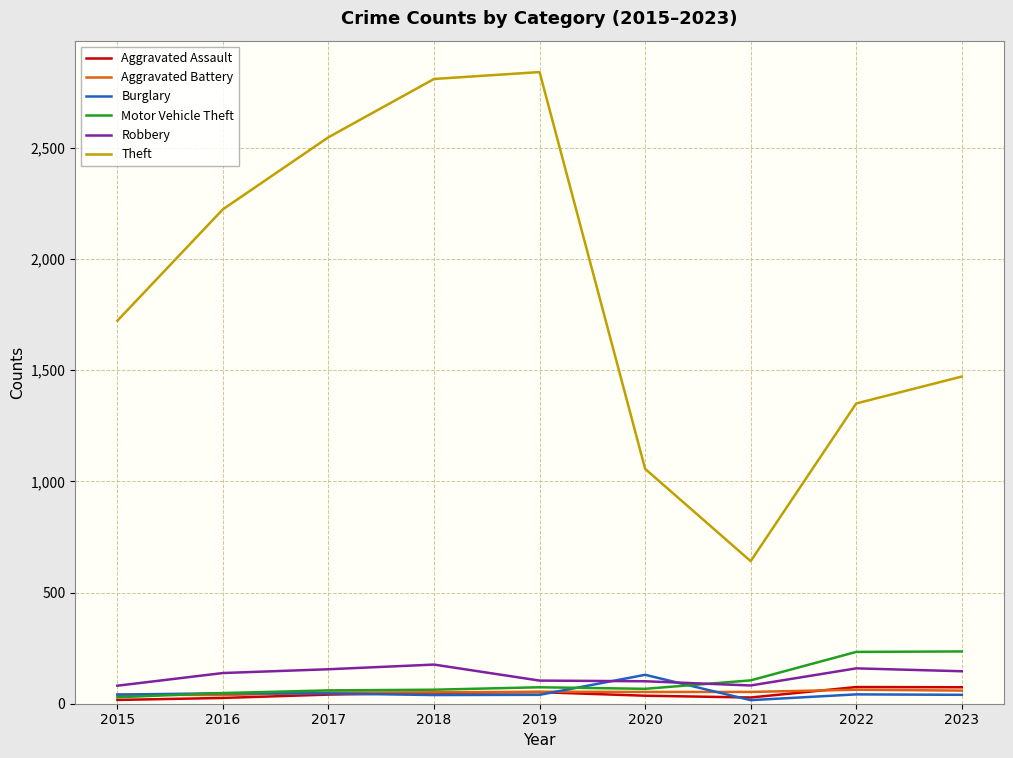

What is the smallest value displayed?

16